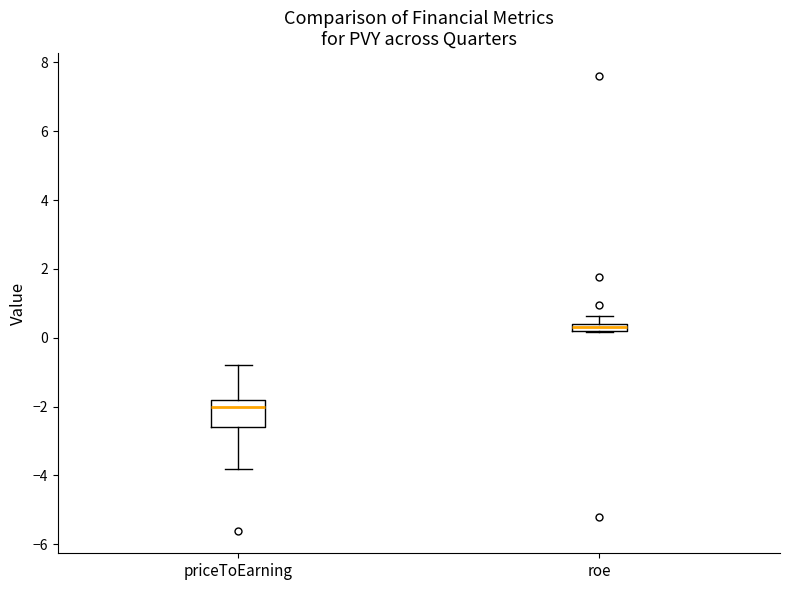

Where is the lower edge of the box for roe on the y-axis? The values are not printed on the chart, so give them approximately, as read against the axis.

0.2